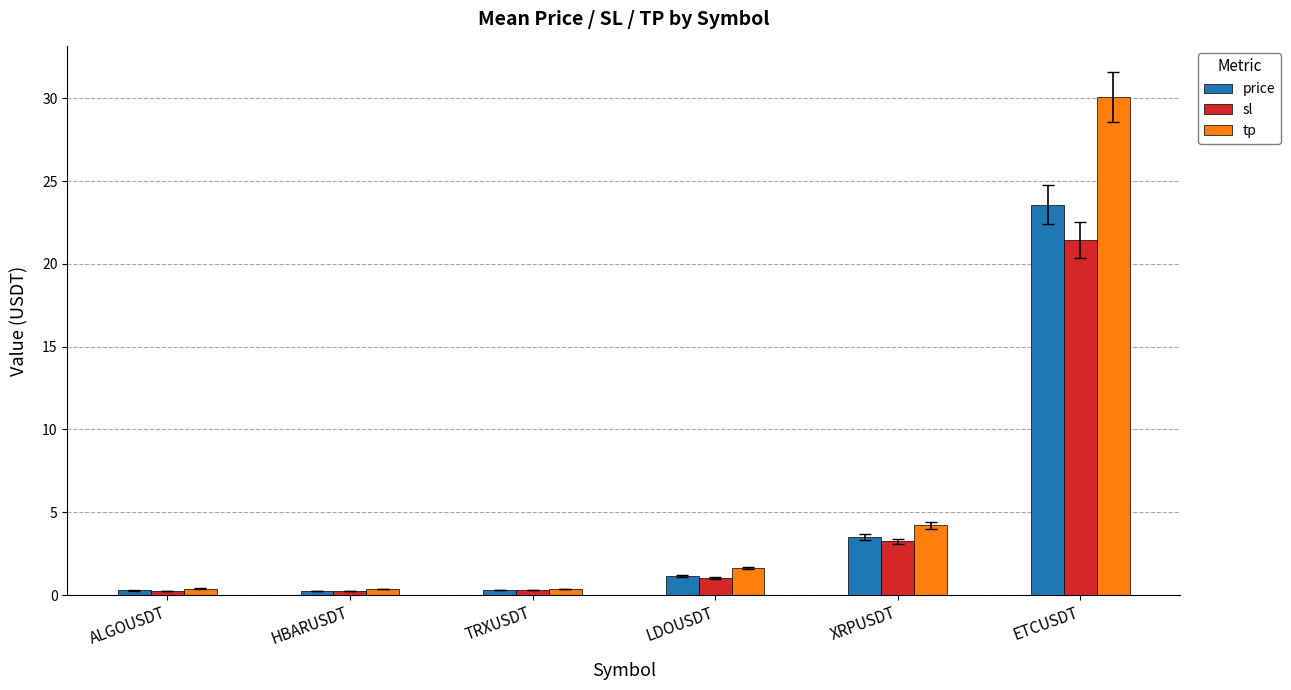

Between LDOUSDT and ETCUSDT, which series saw the biggest shift?

tp